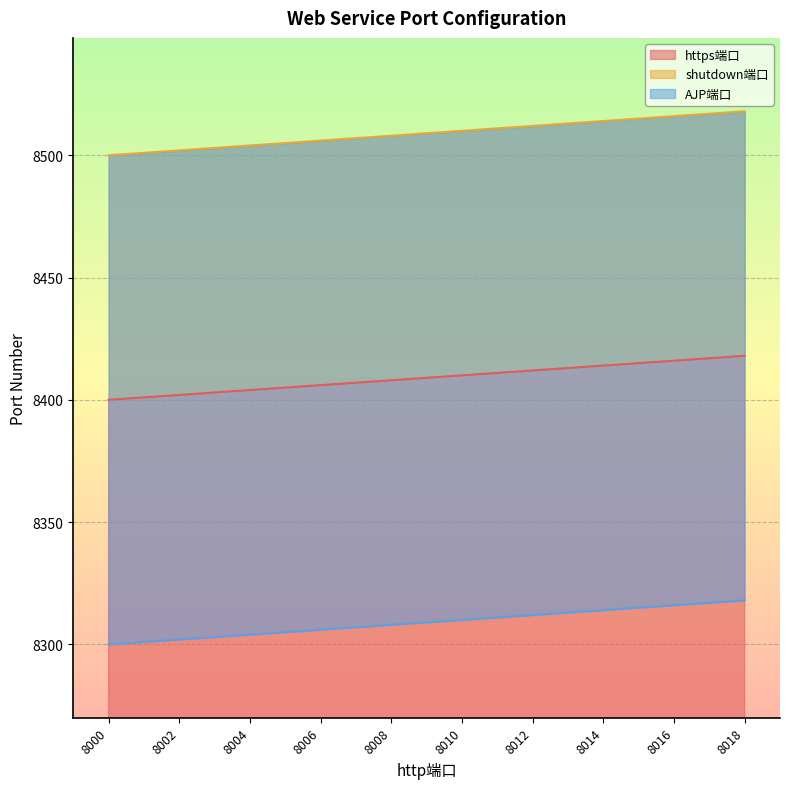

True or false: AJP端口 and shutdown端口 cross at least once.

False